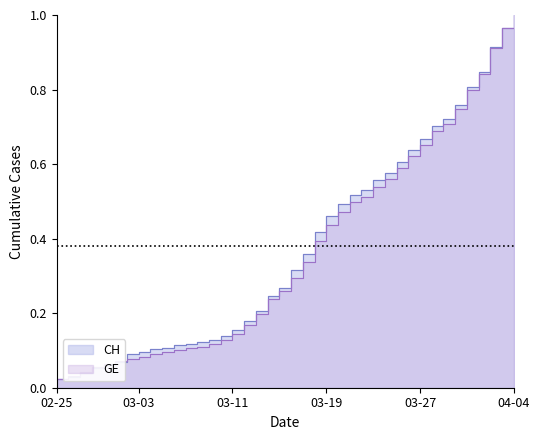

Does the chart have visible grid lines?

No